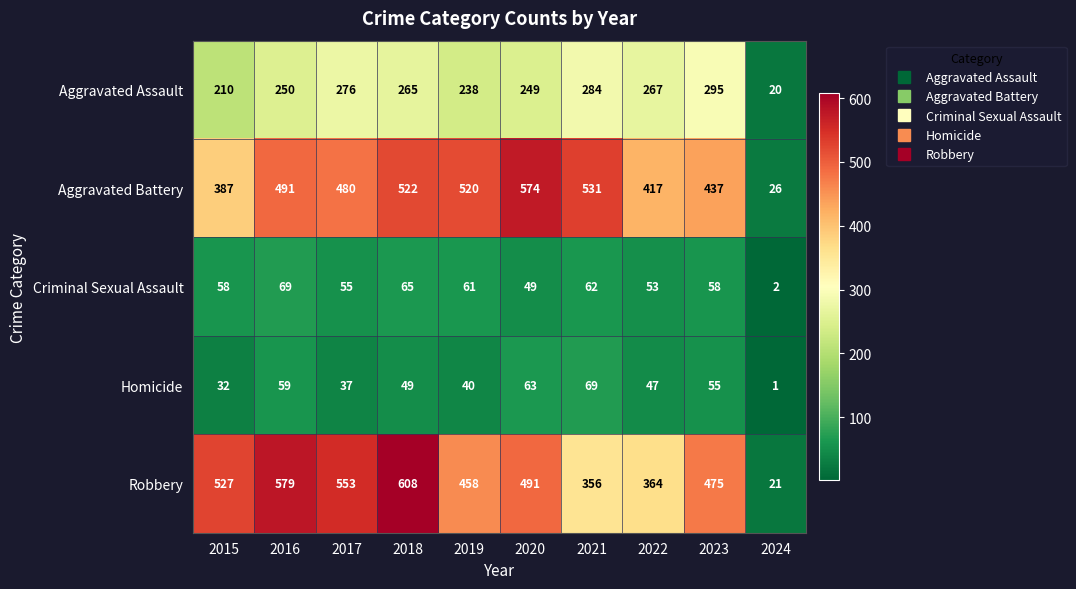

Which series has the largest total across all categories?

Robbery